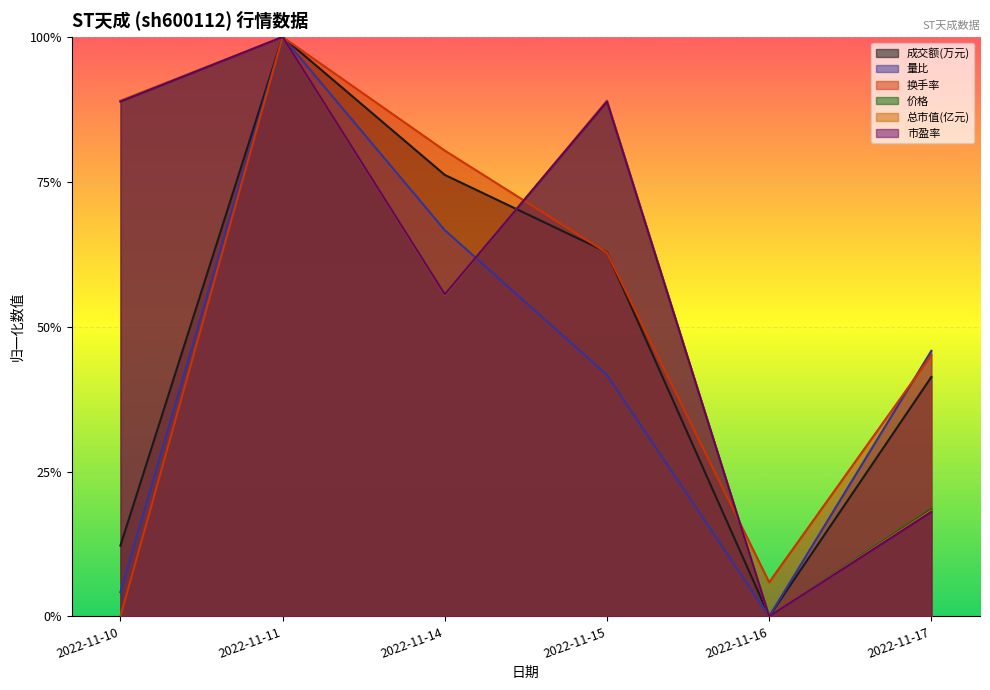

How many data points does each series have?

6